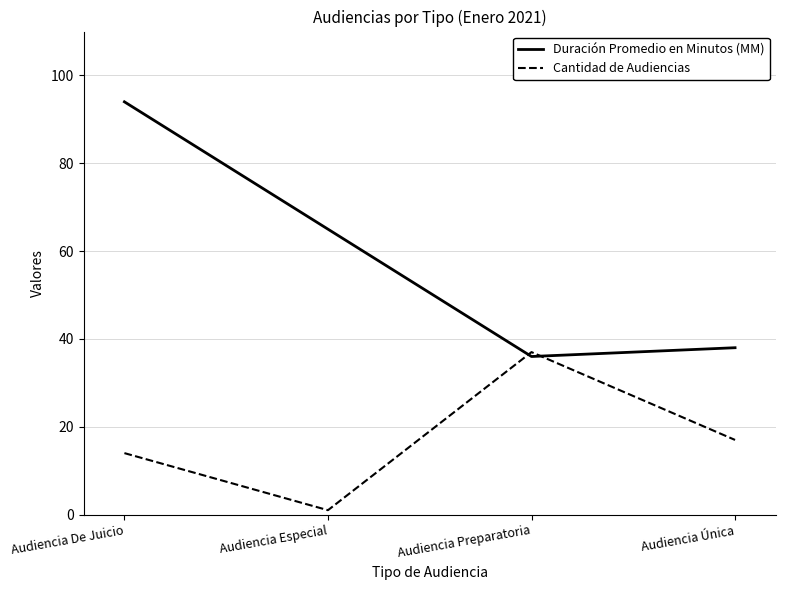

Where does the Duración Promedio en Minutos (MM) series first go above 65?

Audiencia De Juicio